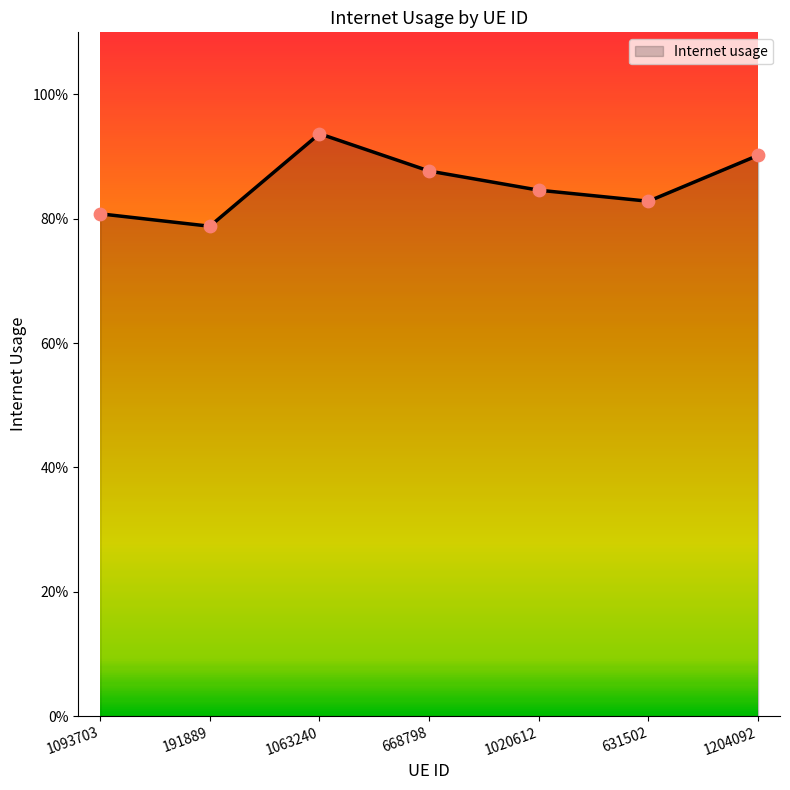

Between 1093703 and 191889, which is larger?

1093703